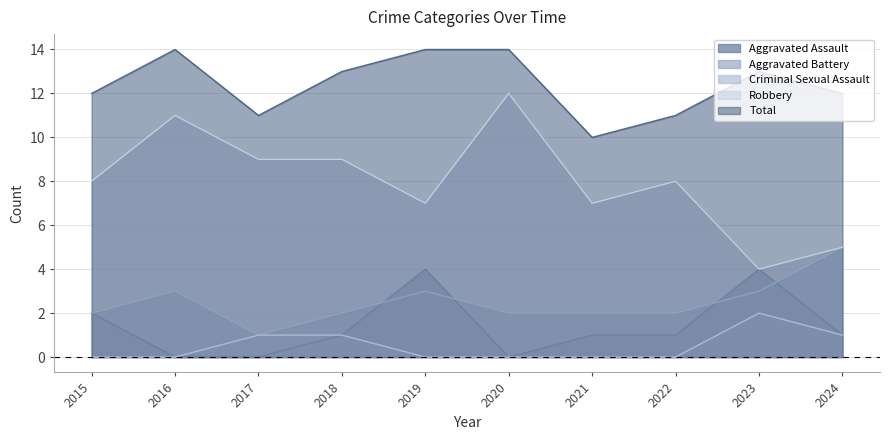

True or false: Robbery and Aggravated Assault cross at least once.

False